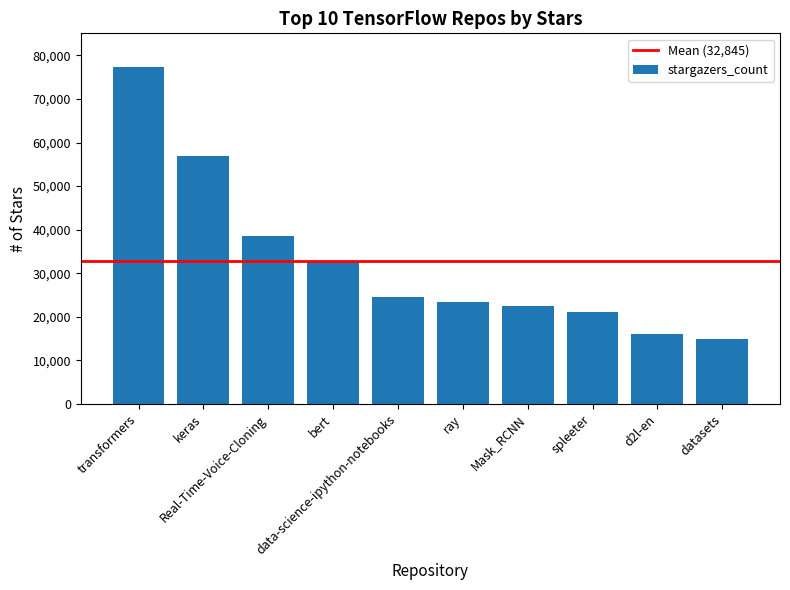

Rank the categories by value from highest to lowest.

transformers, keras, Real-Time-Voice-Cloning, bert, data-science-ipython-notebooks, ray, Mask_RCNN, spleeter, d2l-en, datasets